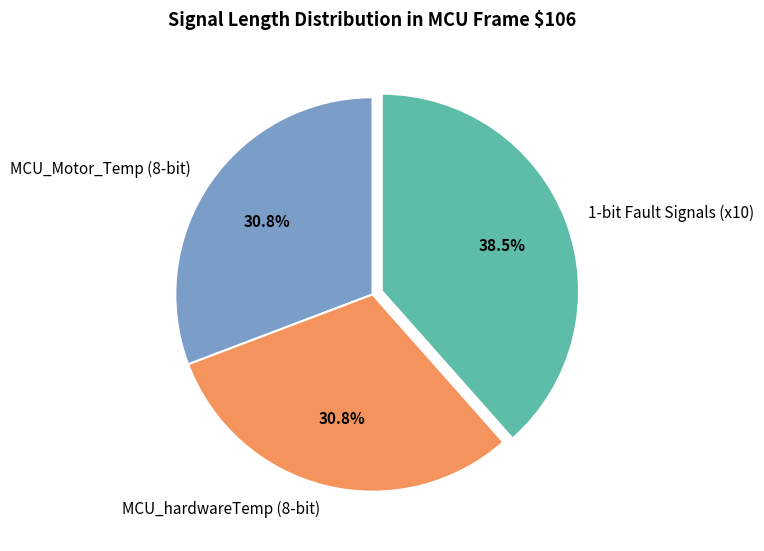

How many segments does this pie chart have?

3